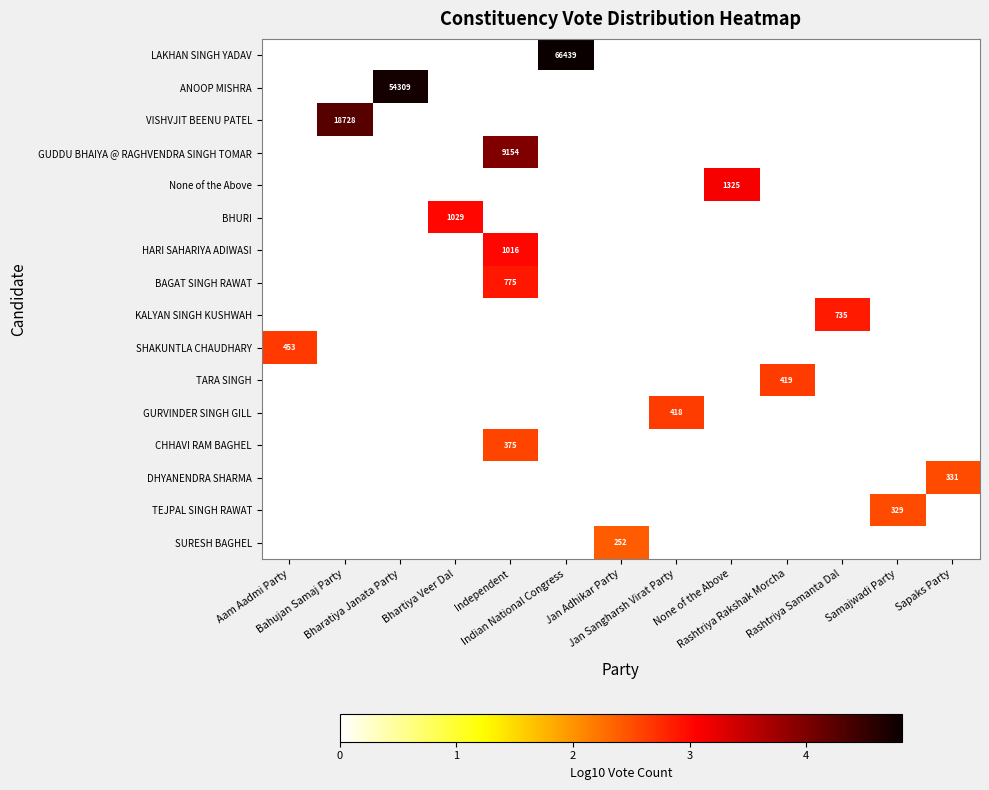

At how many categories does at least one series exceed 2?

13